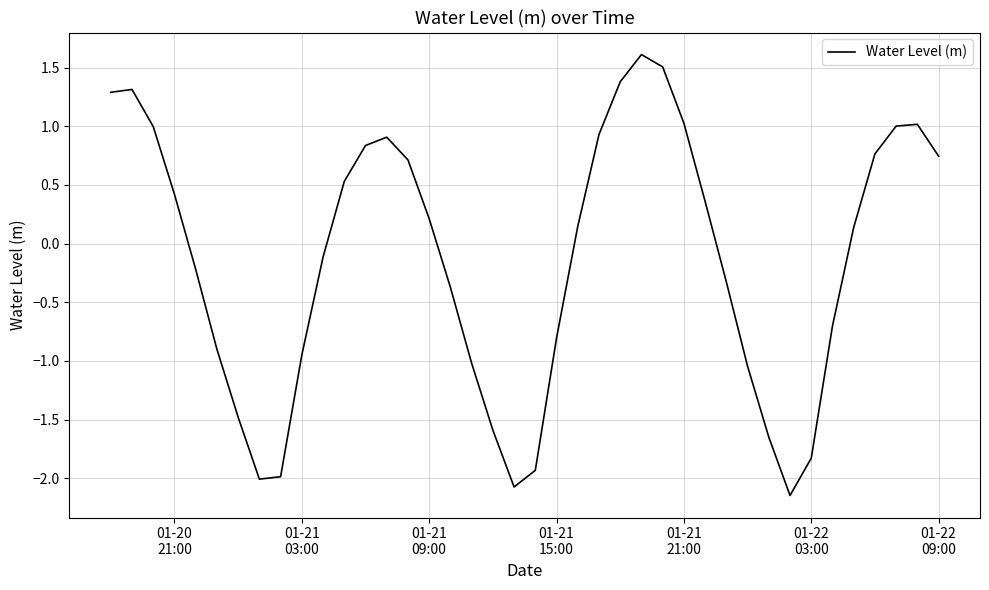

Is this an area chart (filled region under the line)?

No